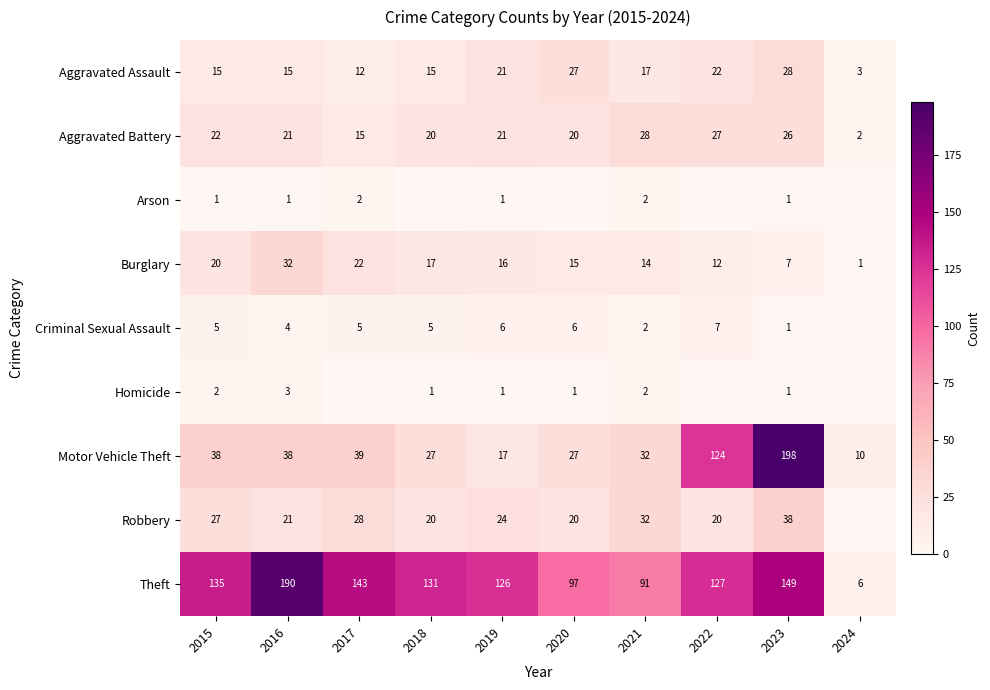

What is the difference between the Theft values at 2016 and 2024?

184